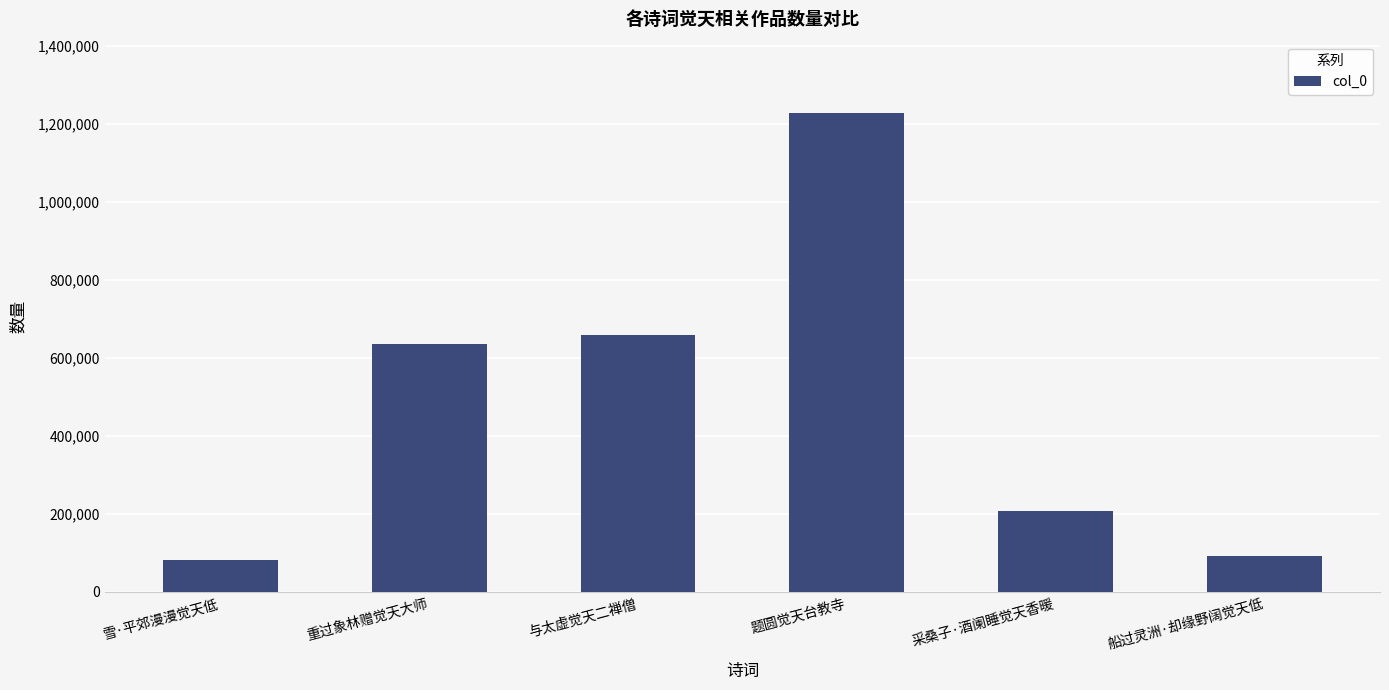

What is the greatest value displayed?

1226985